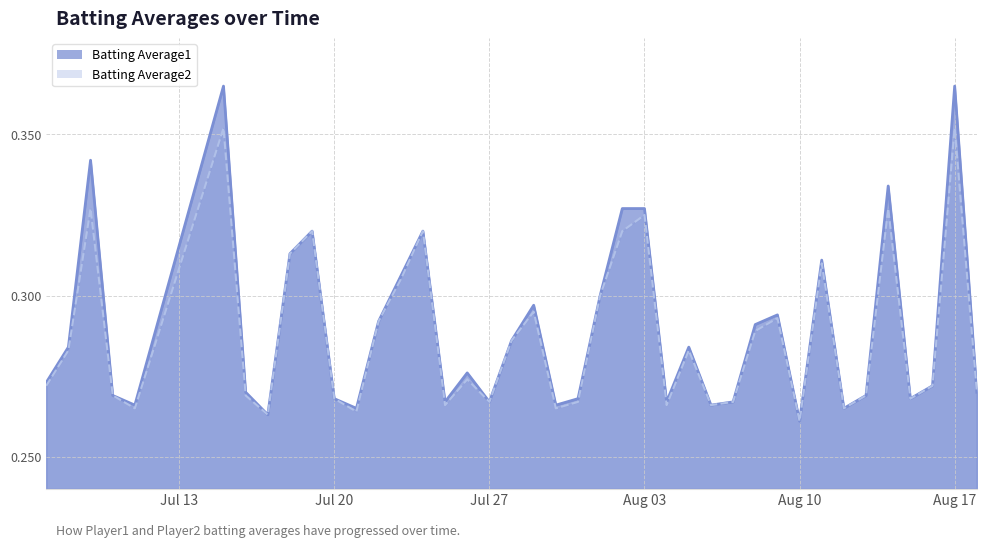

How many interior local peaks does the Batting Average1 series have?

11